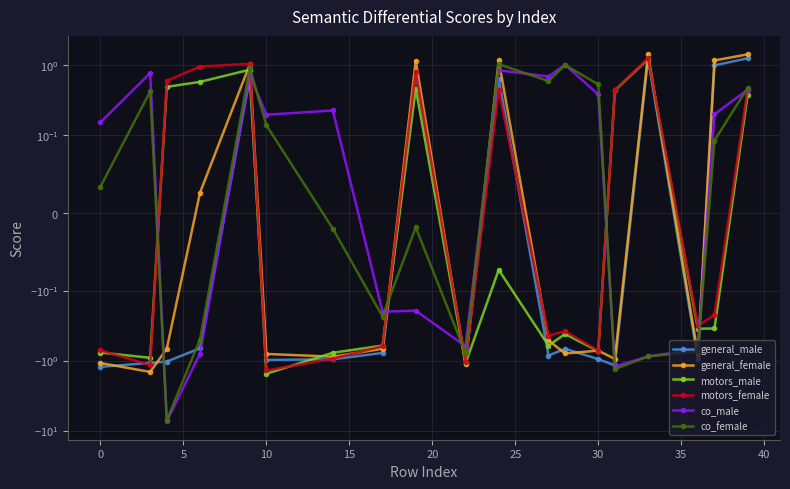

List the series in order of their peak value, highest first.

general_female, general_male, motors_female, motors_male, co_female, co_male